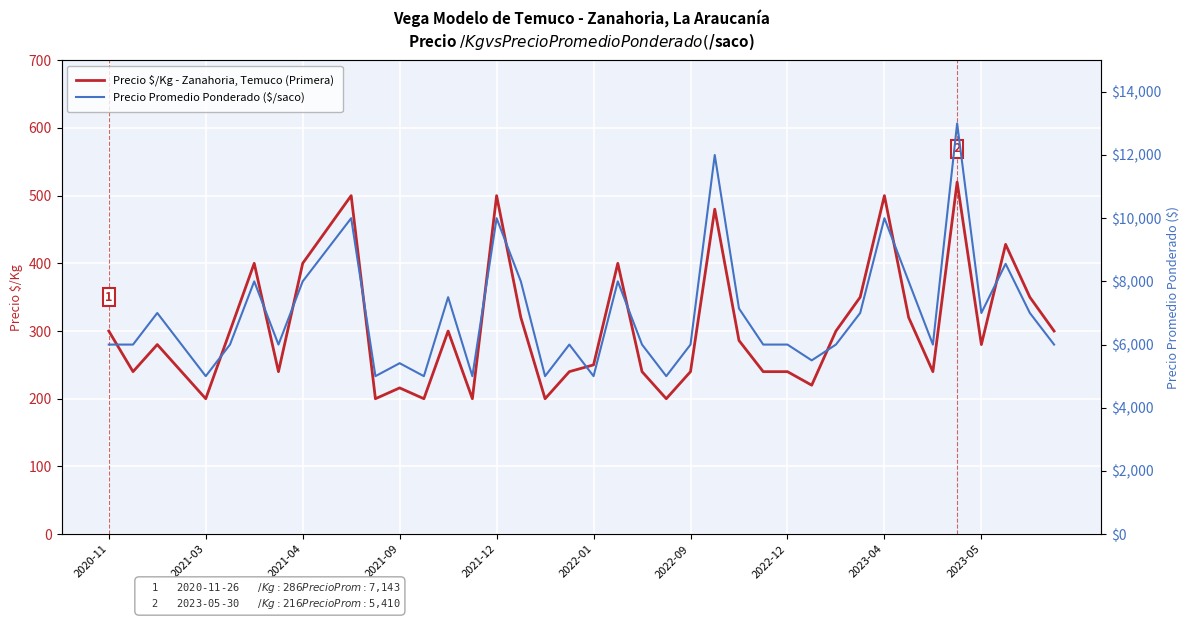

Is it true that Precio Promedio Ponderado ($/saco) equals 8000 at 21?

True